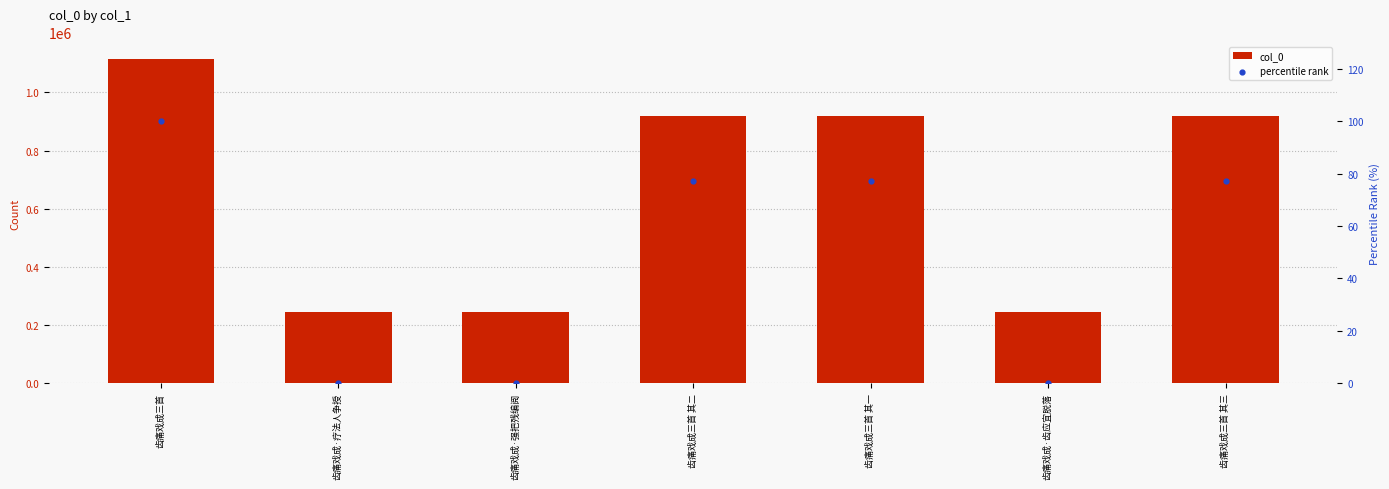

At which category is the sum across all series the highest?

齿痛戏成三首